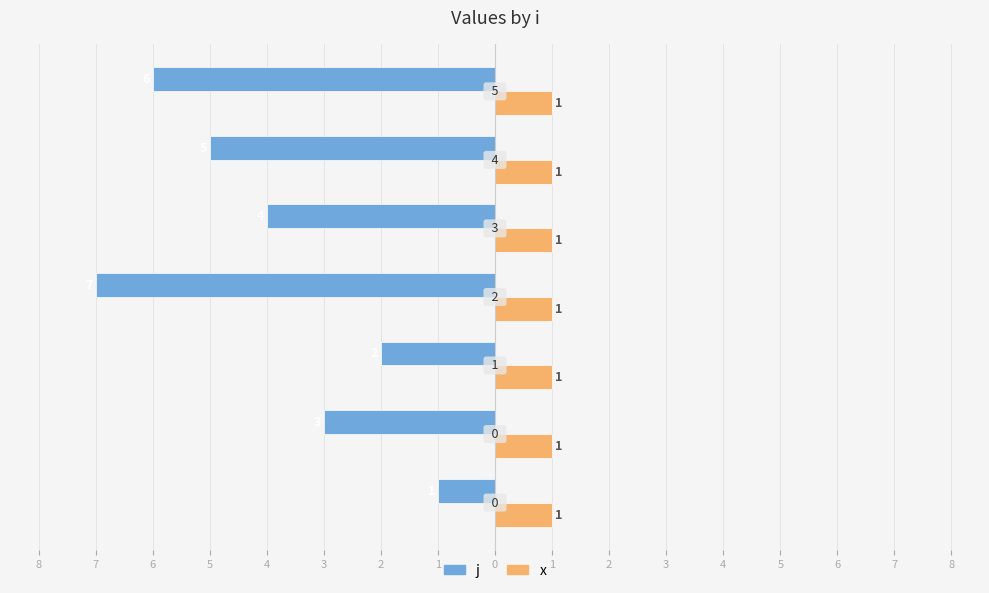

Reading left to right, extract all data points from this chart.

j: -1.0	-3.0	-2.0	-7.0	-4.0	-5.0	-6.0
x: 0.3	0.3	0.3	0.3	0.3	0.3	0.3